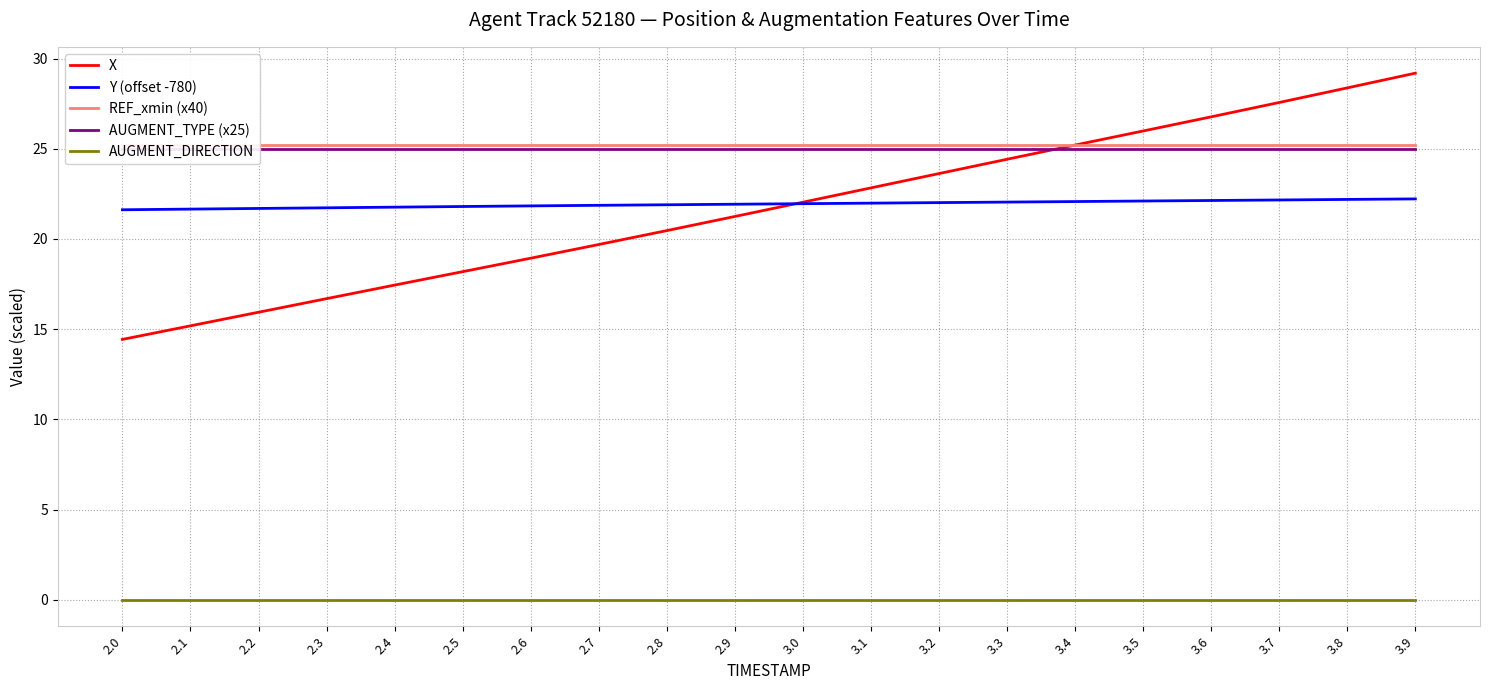

What is the value of the X point at the 2nd from the left?

15.2